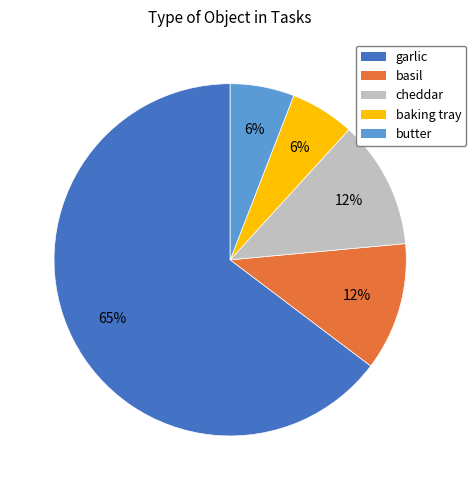

To the nearest percent, what portion does basil represent?

12%